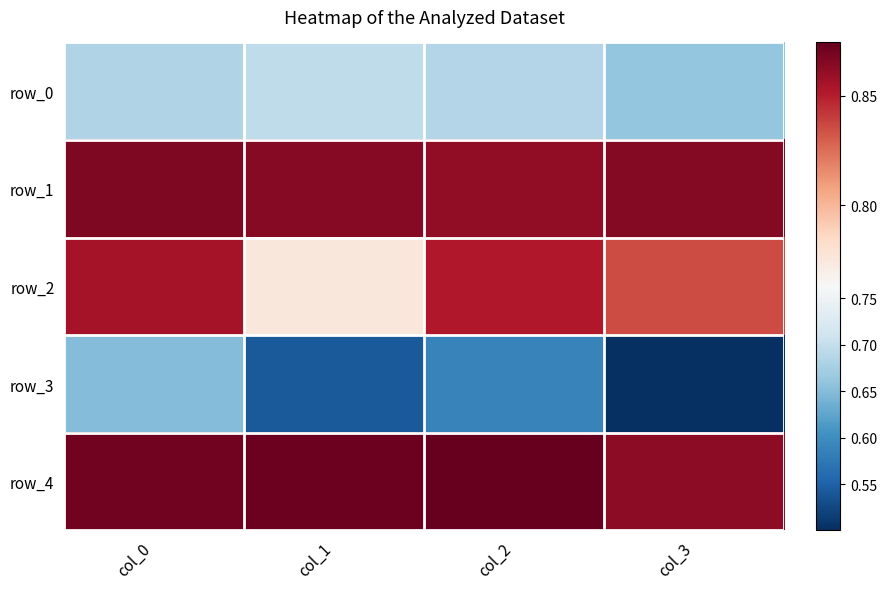

Reading left to right, what are all the values shown in this chart?

row_0: 0.7	0.7	0.7	0.7
row_1: 0.9	0.9	0.9	0.9
row_2: 0.9	0.8	0.9	0.8
row_3: 0.6	0.5	0.6	0.5
row_4: 0.9	0.9	0.9	0.9